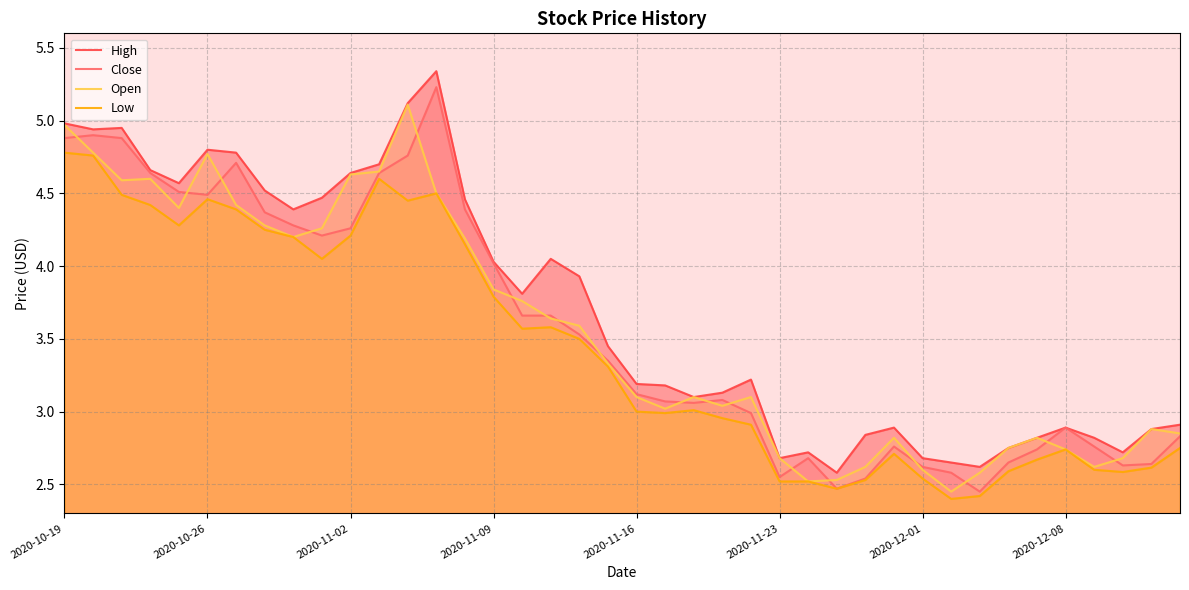

True or false: High and Low intersect in this chart.

False